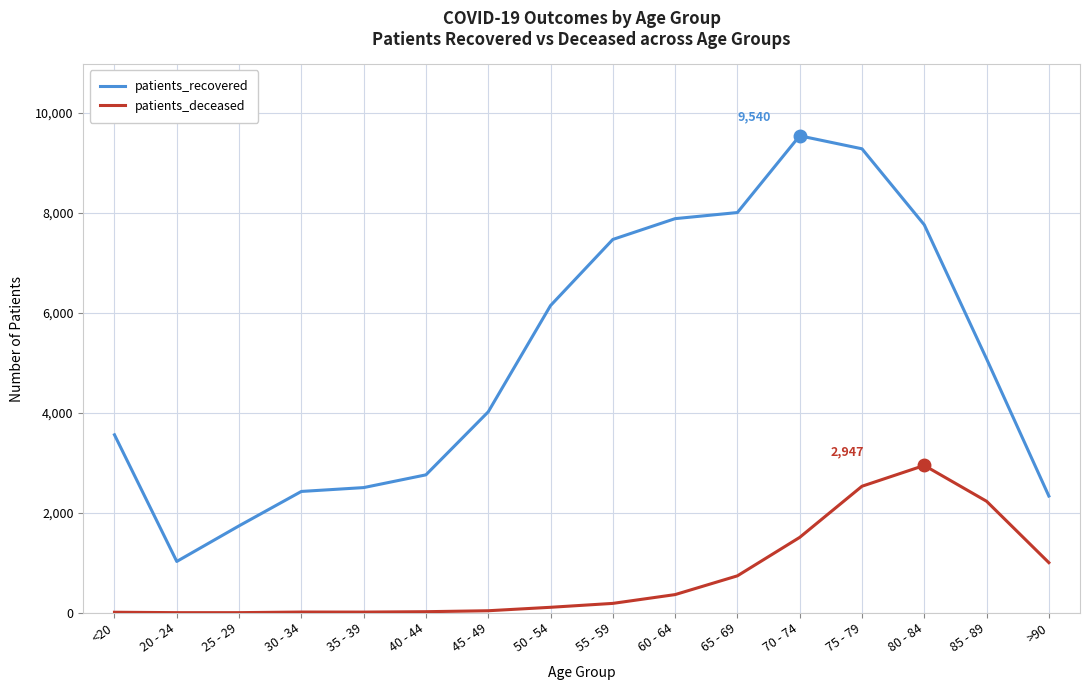

Between <20 and 60 - 64, which series saw the biggest shift?

patients_recovered